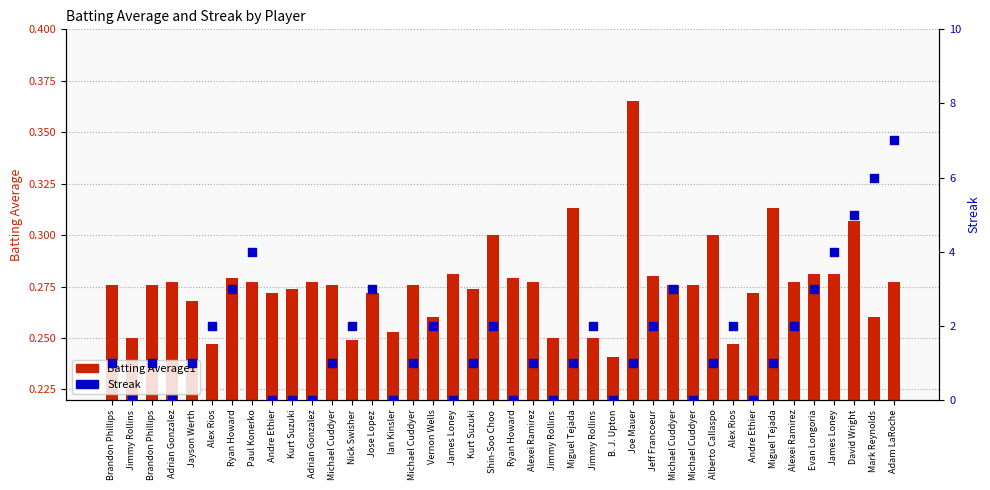

Which series reaches the maximum Y coordinate?

Streak